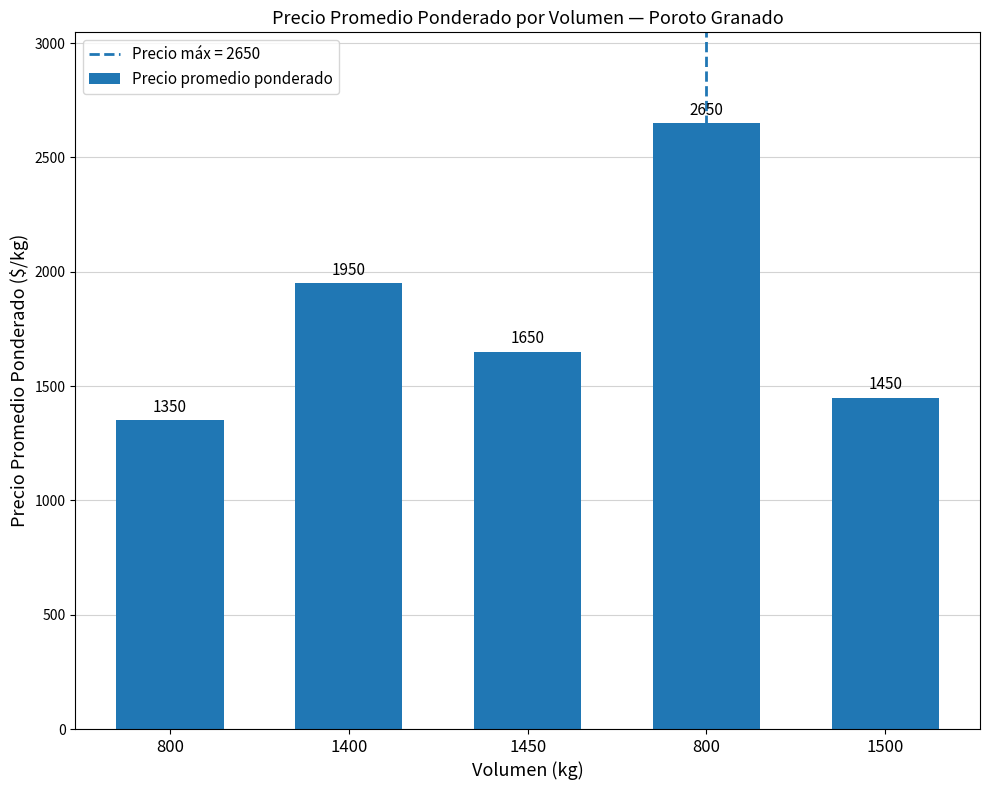

Where does the data first go above 1650?

1400